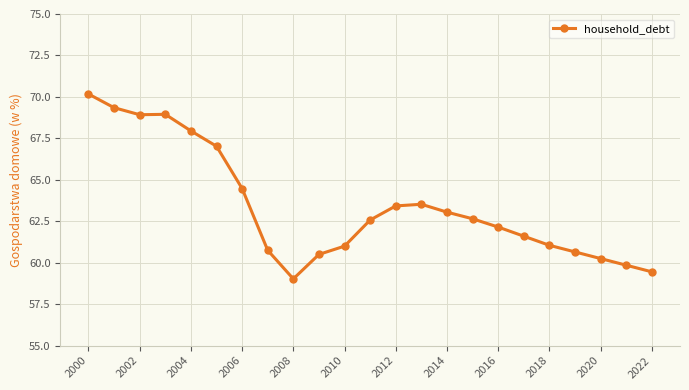

What is the smallest value displayed?

59.0